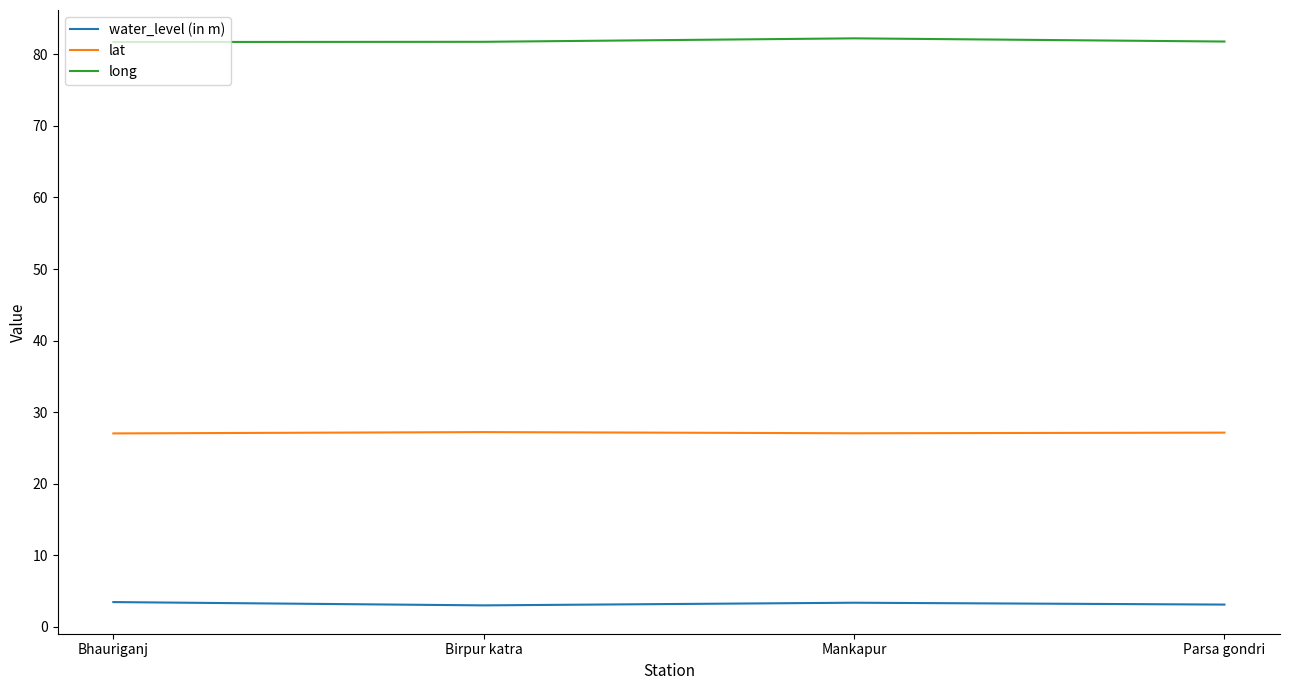

Is it true that water_level (in m) equals 3.3 at Mankapur?

True